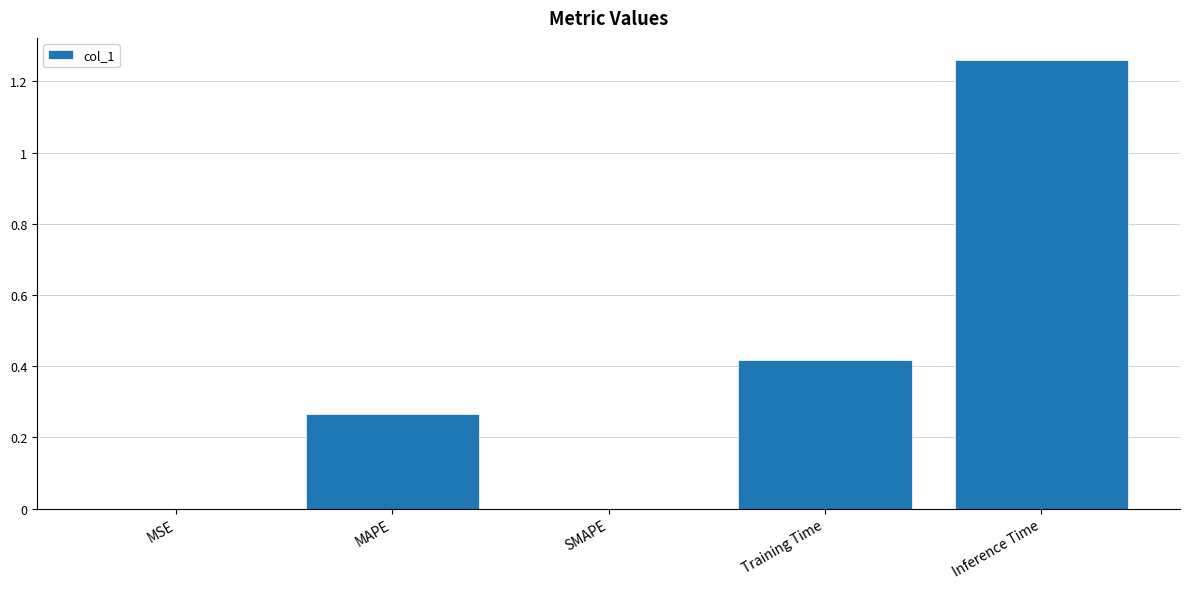

What is the change in value from SMAPE to Inference Time?

+1.3